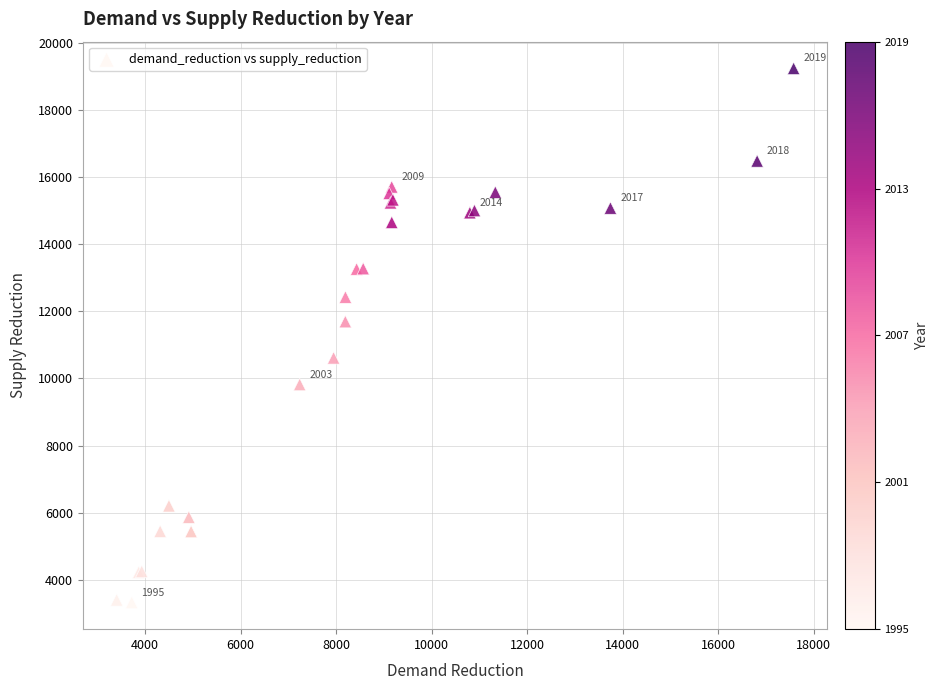

What Y value in the scatter plot is closest to 11278?

11690.0